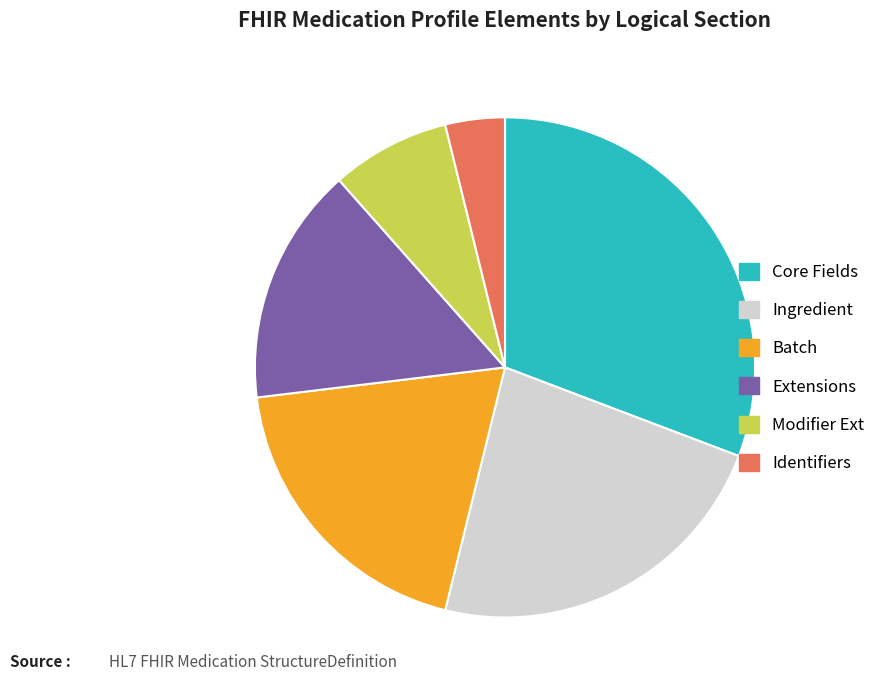

What is the ratio of the value at Batch to the value at Modifier Ext?

2.5